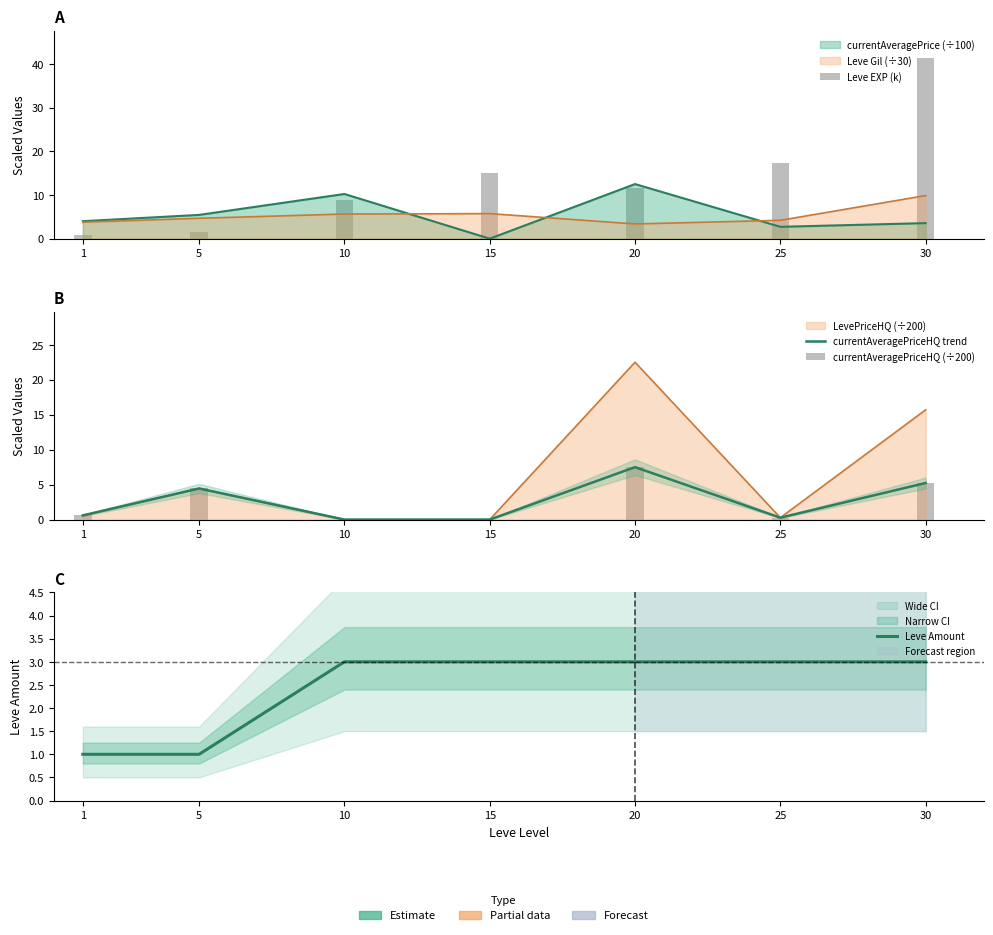

Which series has the largest total across all categories?

Leve EXP (k)